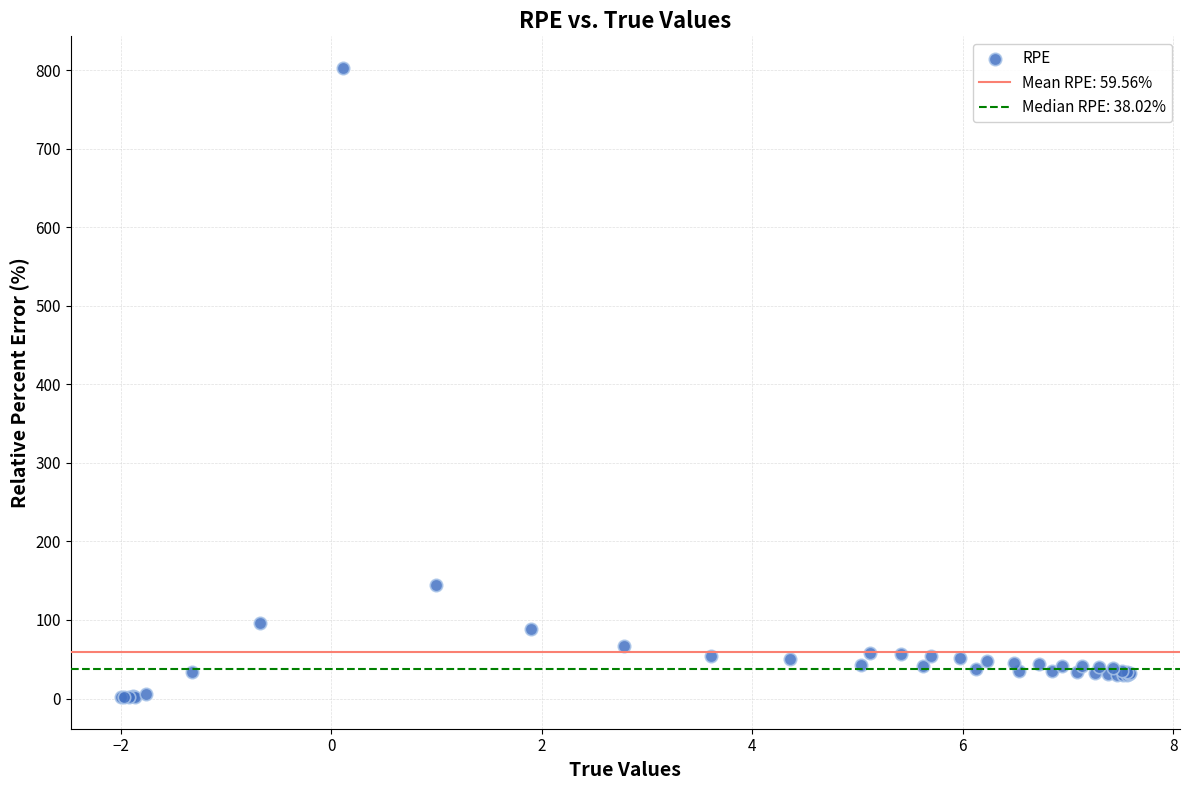

What Y value in the scatter plot is closest to 402?

144.6